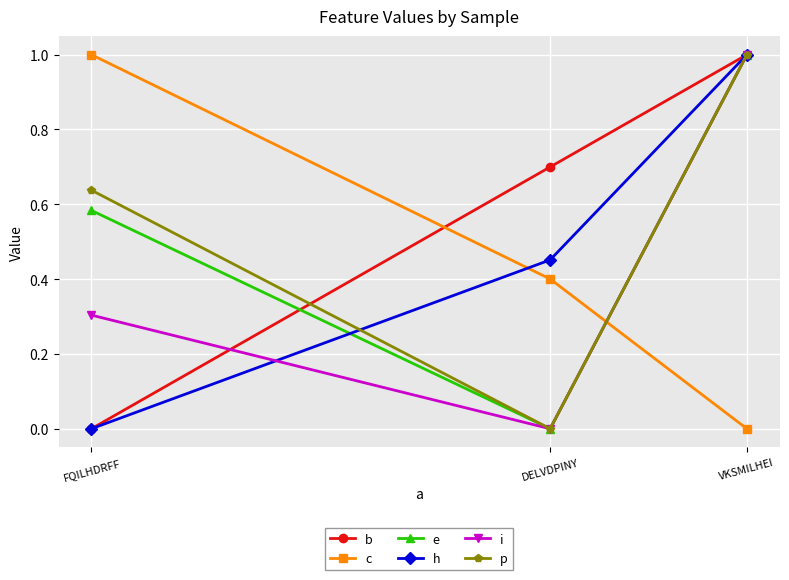

What is the label of the 3rd point from the left?

VKSMILHEI